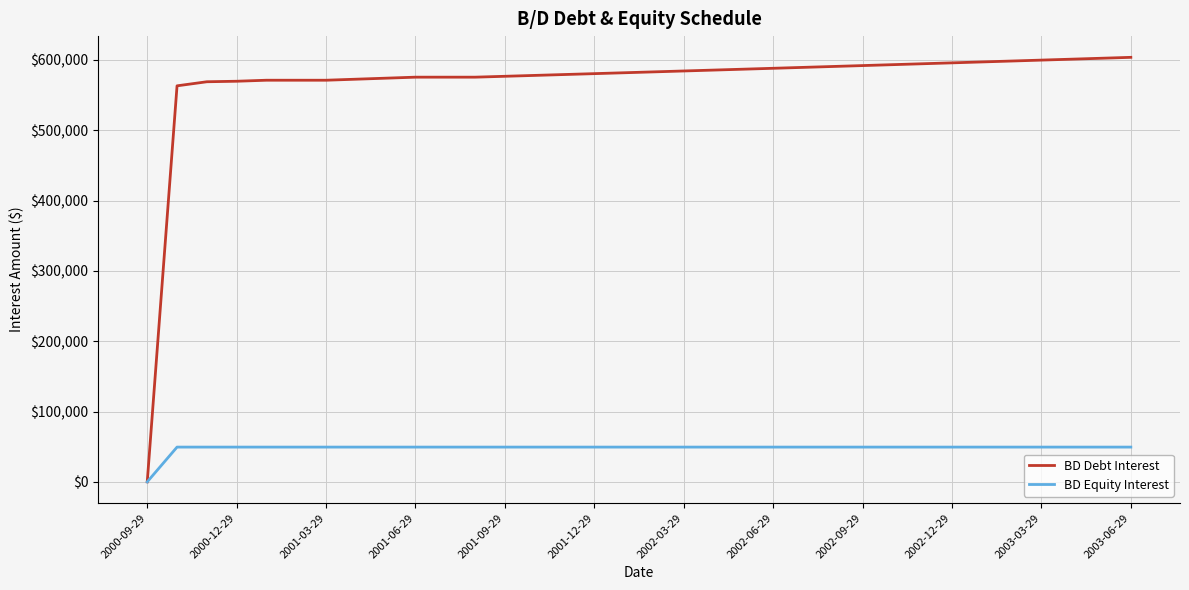

Which series has the largest range (max minus min)?

BD Debt Interest